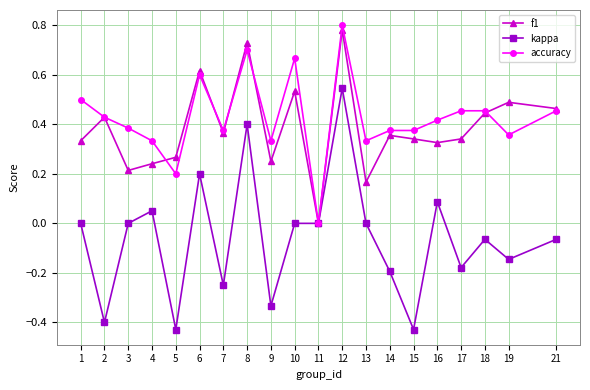

Is it true that f1 equals 0.4 at 14?

True